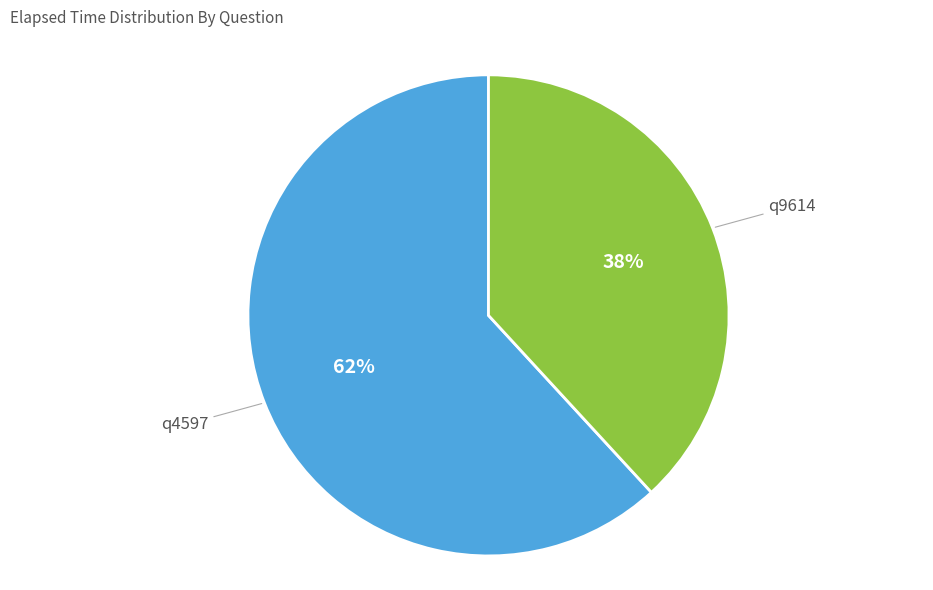

What percentage is the q9614 slice, to the nearest percent?

38%